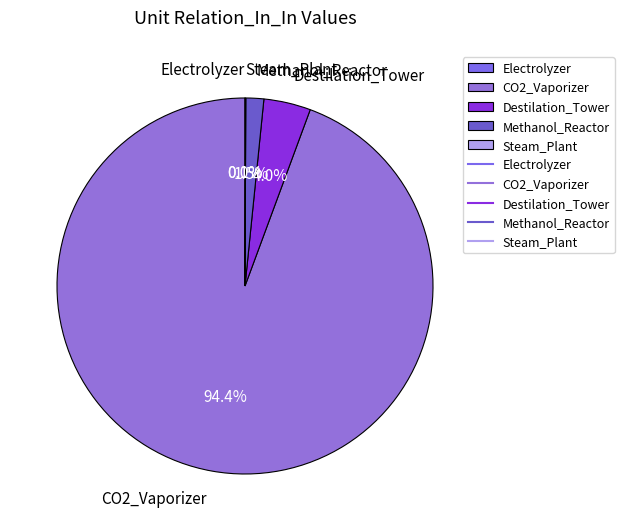

Which category has the biggest portion of the pie?

CO2_Vaporizer